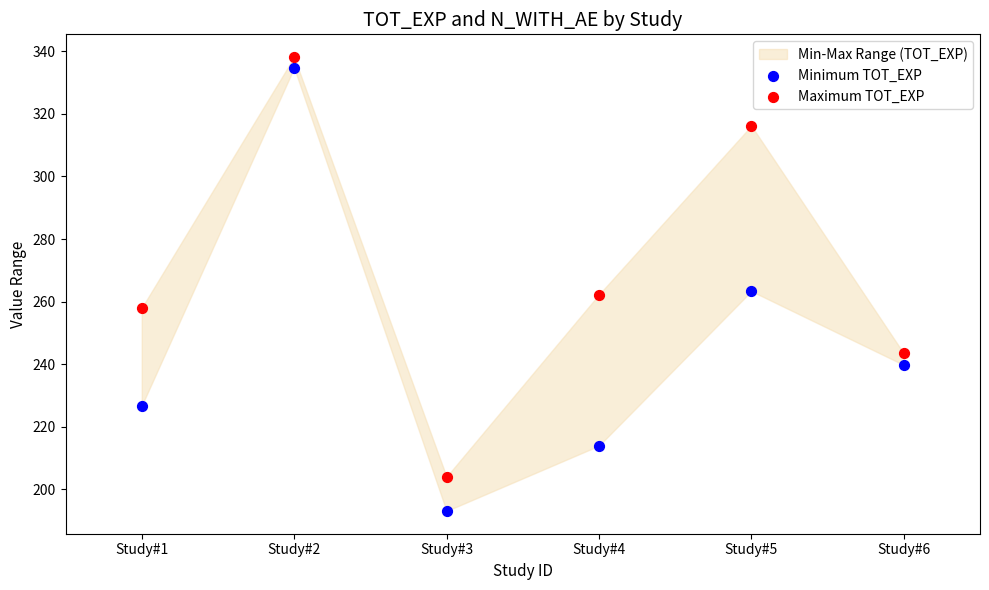

Which series has the widest spread of Y values?

Minimum TOT_EXP